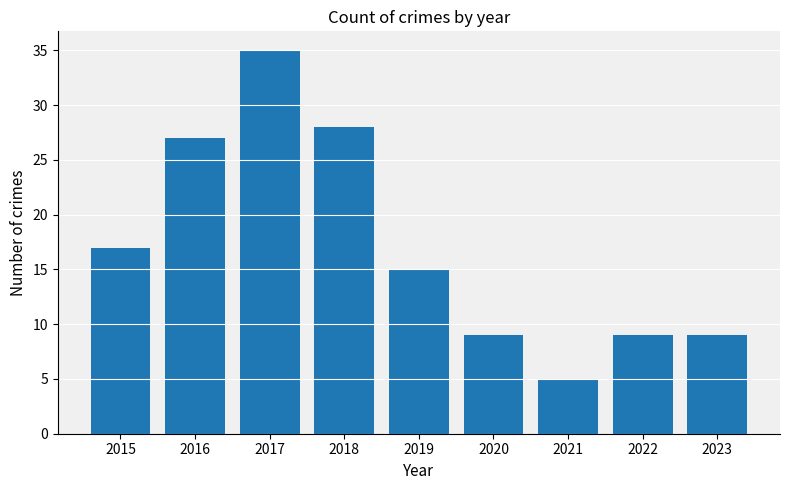

What is the change in value from 2016 to 2020?

-18